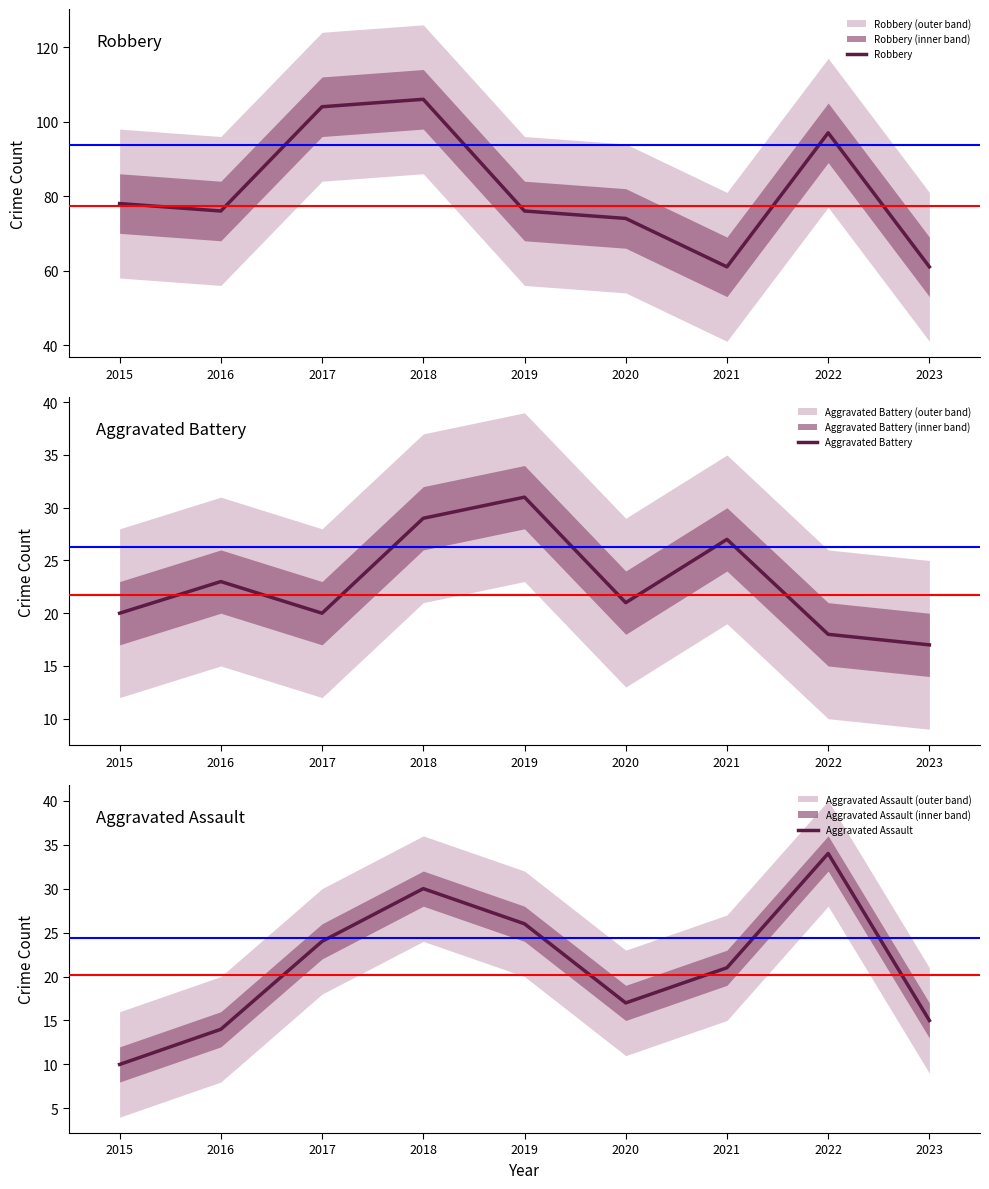

Does the chart have visible grid lines?

No